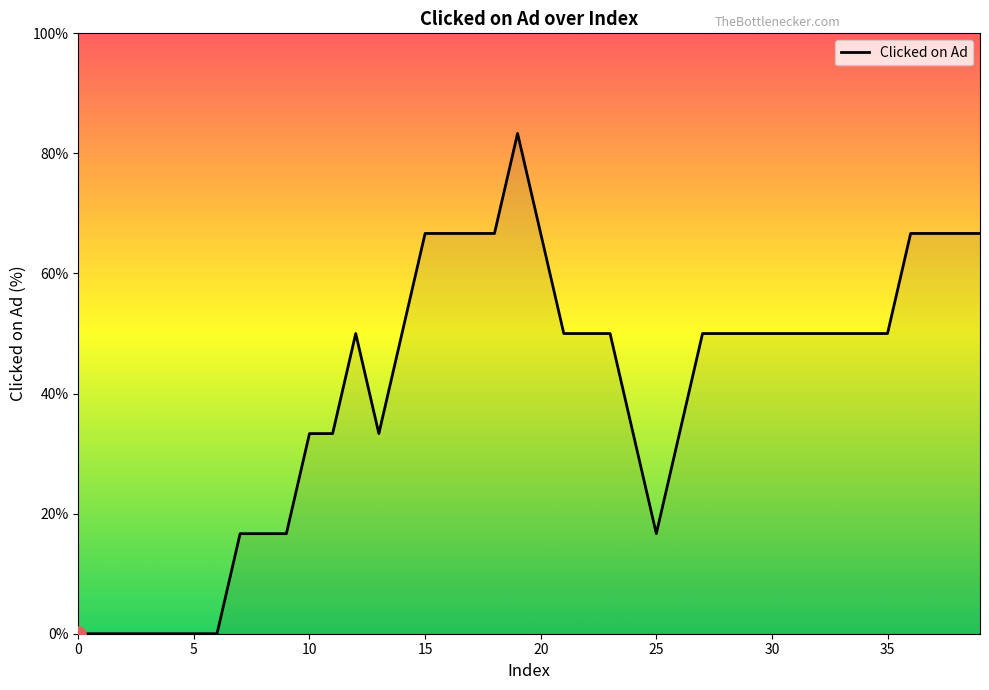

What is the difference between the maximum and minimum values?

83.3